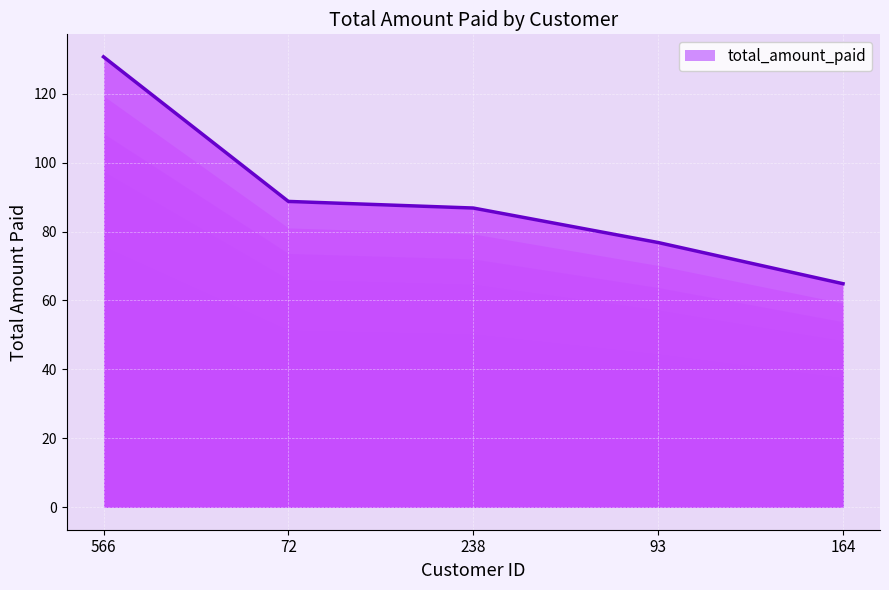

How many lines are shown in the chart?

1